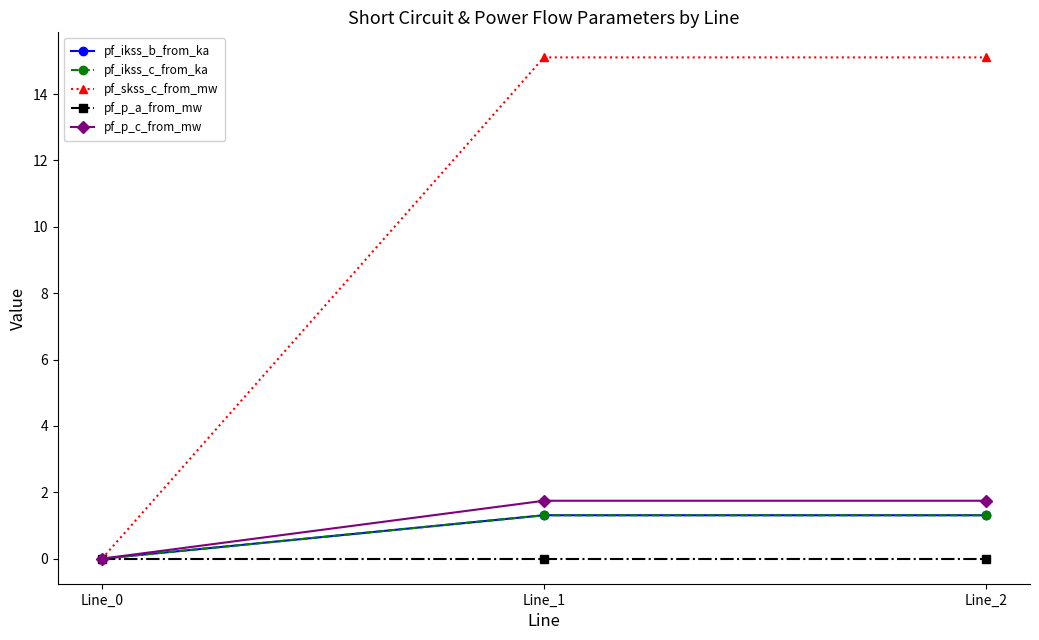

Is this an area chart (filled region under the line)?

No